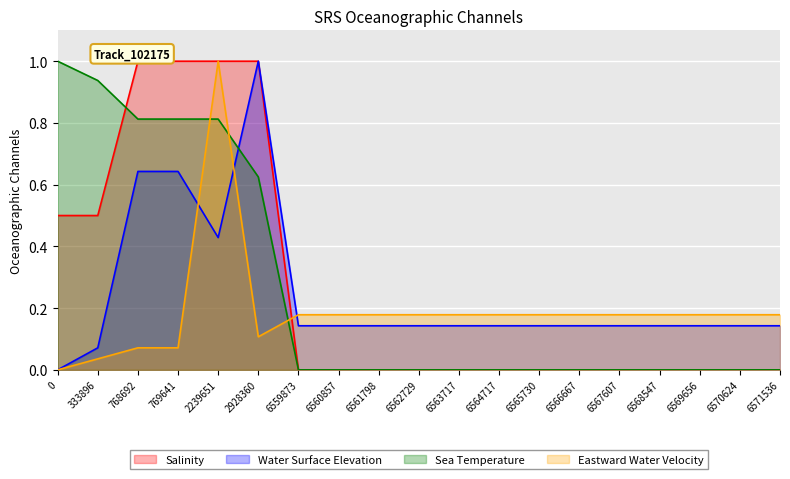

Which series has the largest total across all categories?

Salinity